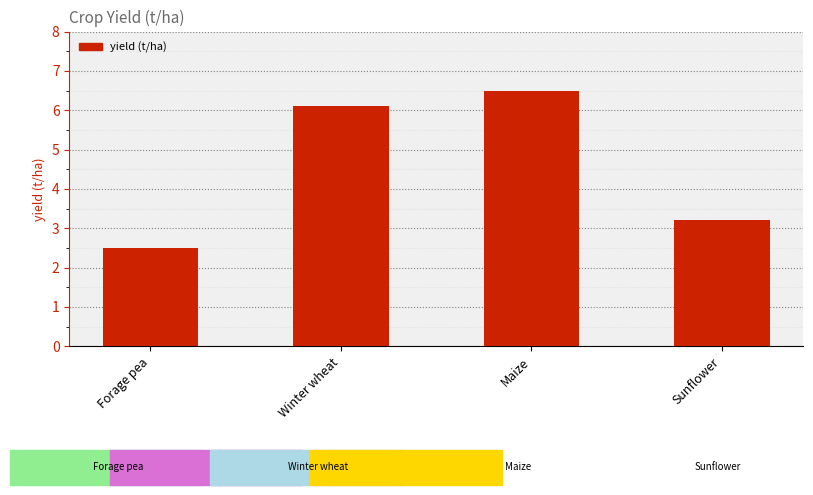

What position from the right is Forage pea?

4